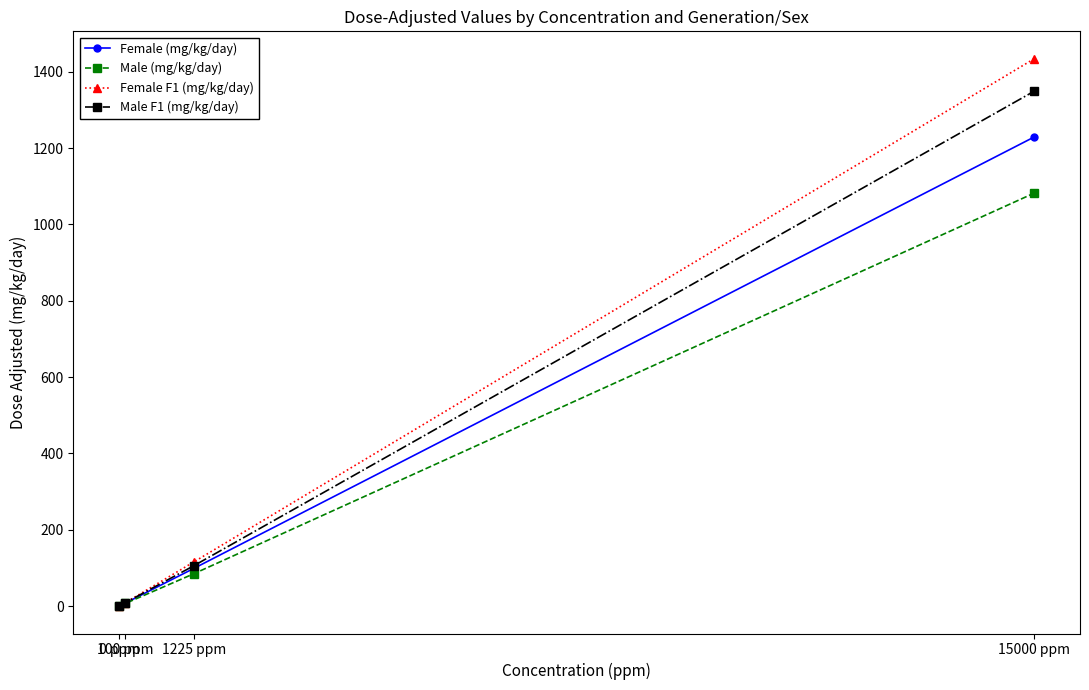

What is the greatest value displayed?

1434